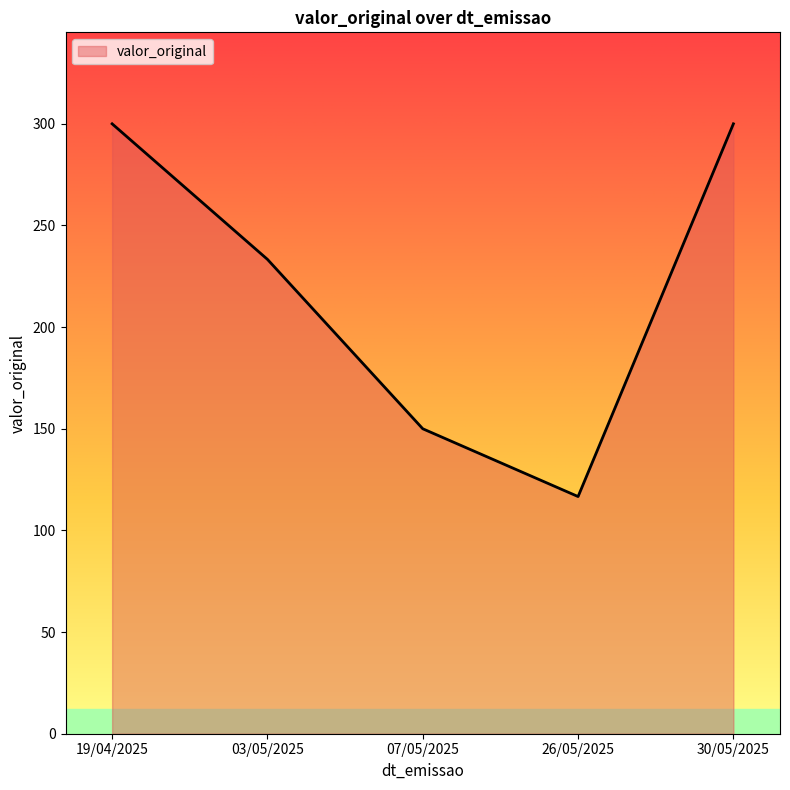

At which category does the chart reach its minimum across all series?

26/05/2025